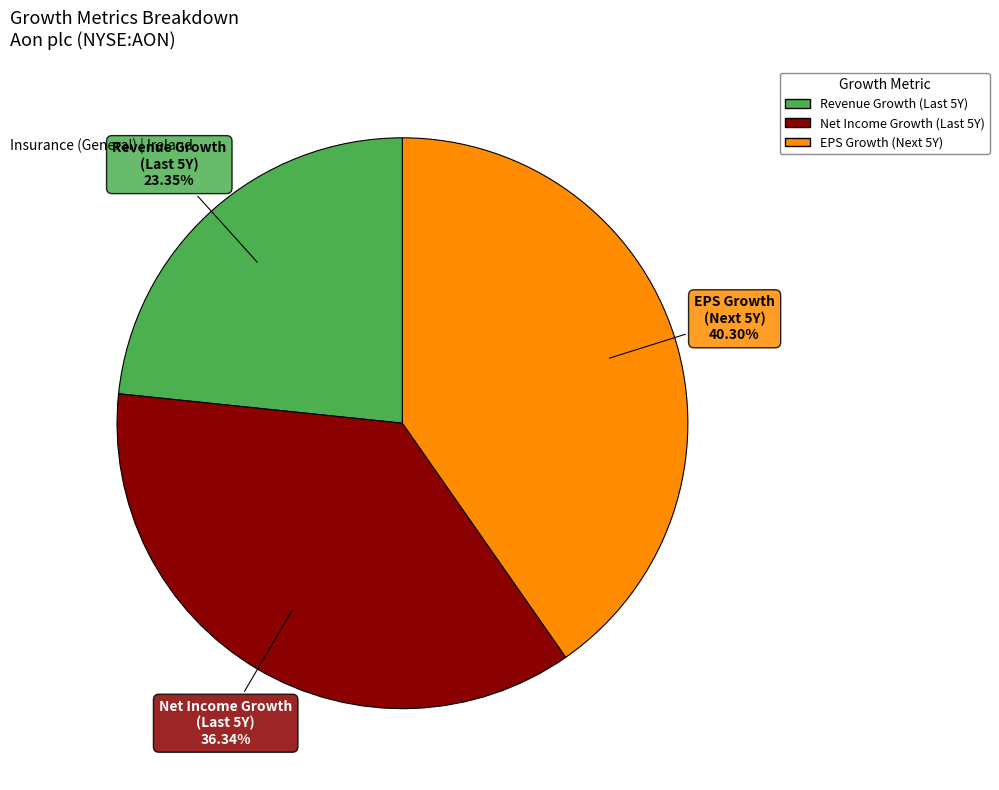

Does any single category account for the majority?

No